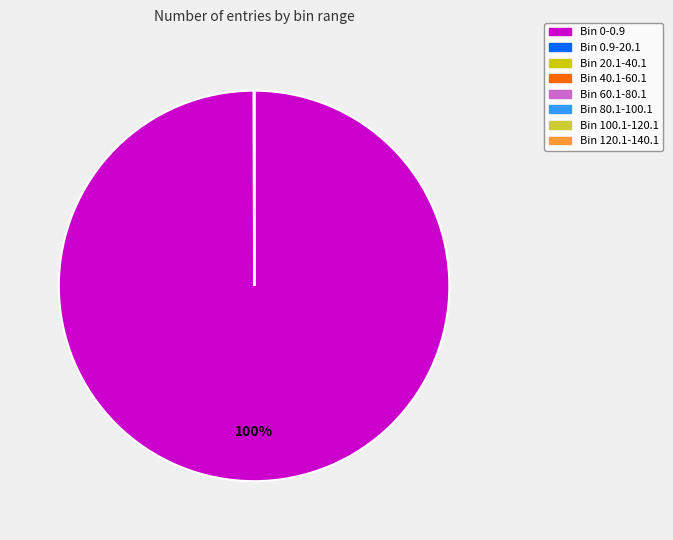

To the nearest percent, what is the difference between the largest and smallest slice percentages?

100%